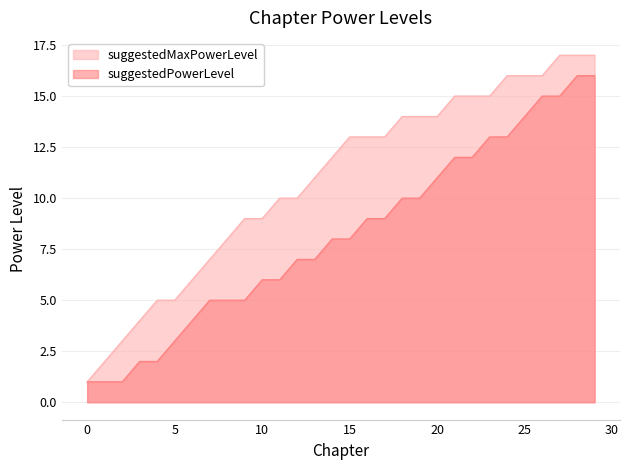

What is the smallest value displayed?

1